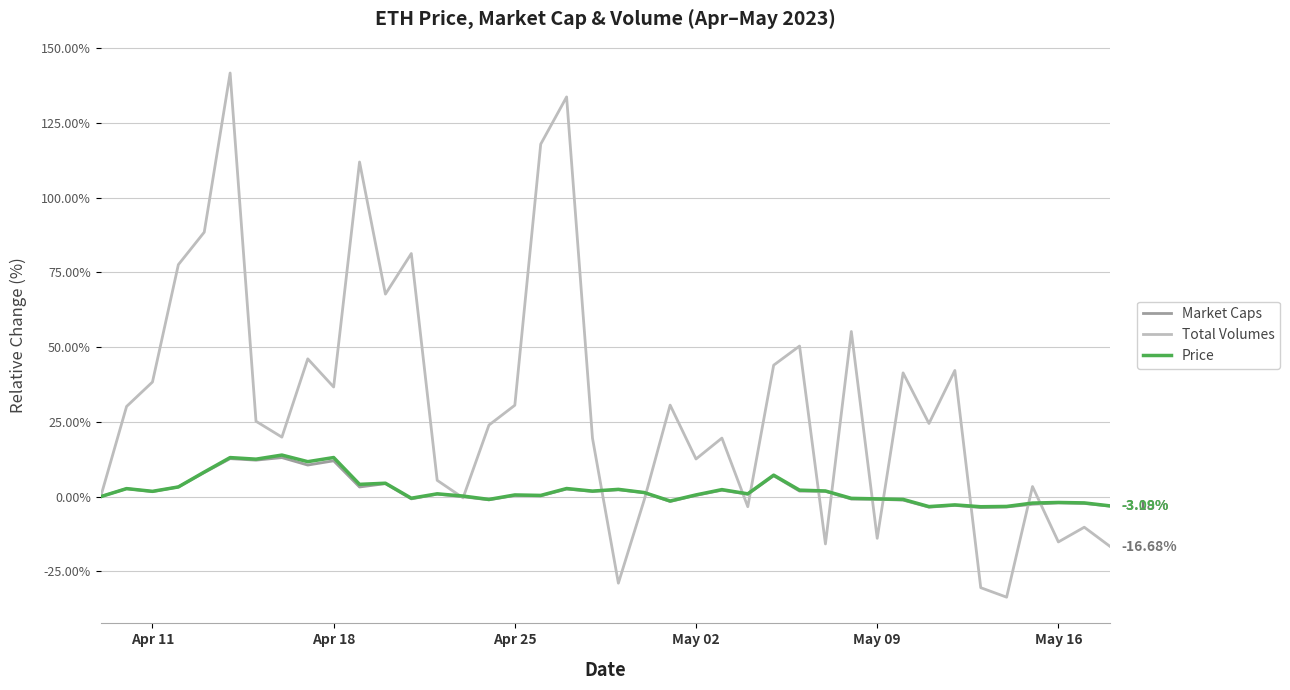

Which series has the largest range (max minus min)?

Total Volumes